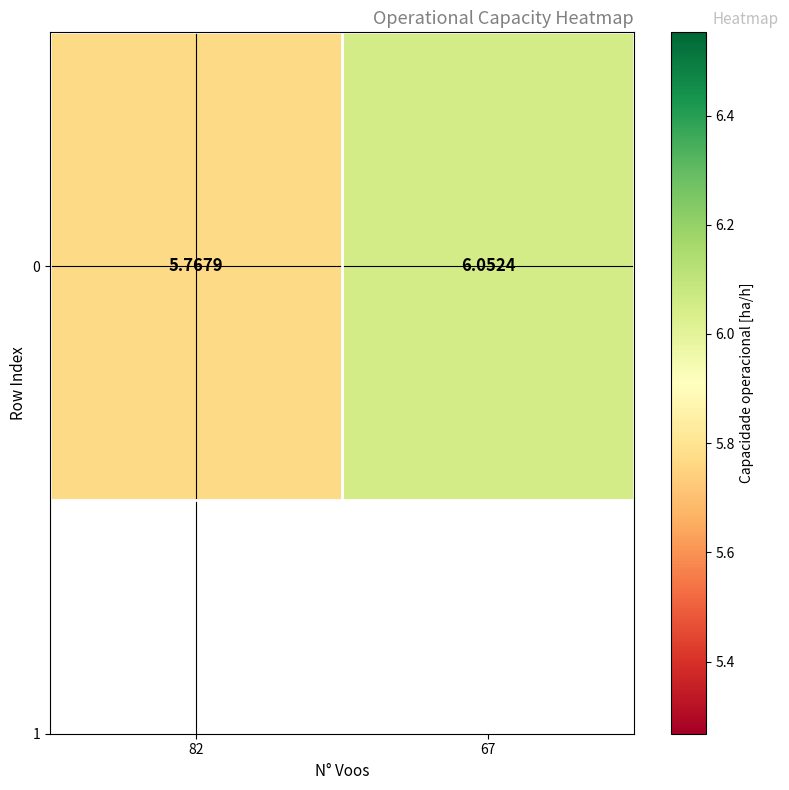

Reading left to right, what are all the values shown in this chart?

82=5.8	67=6.1